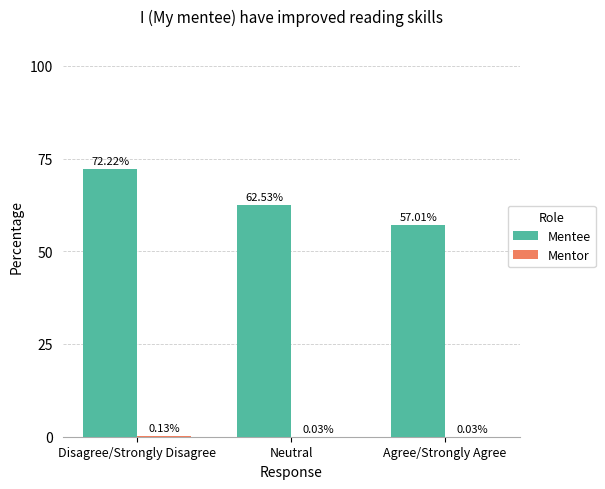

Where does the Mentee series first go above 62?

Disagree/Strongly Disagree